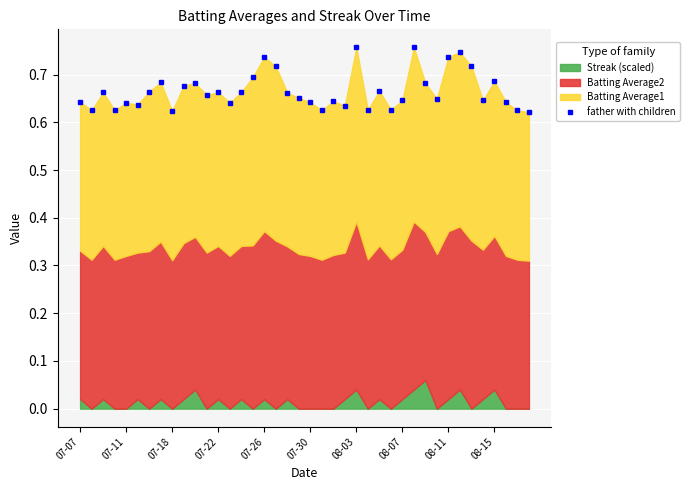

How many points are higher than both their immediate neighbors (excluding endpoints)?

12